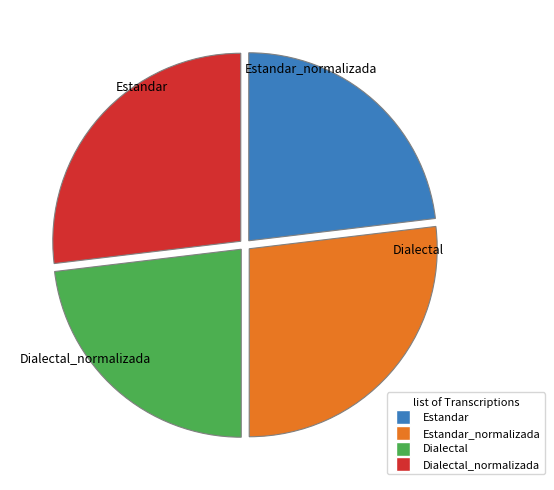

To the nearest percent, what is the difference between the Dialectal_normalizada and Dialectal slice percentages?

4%